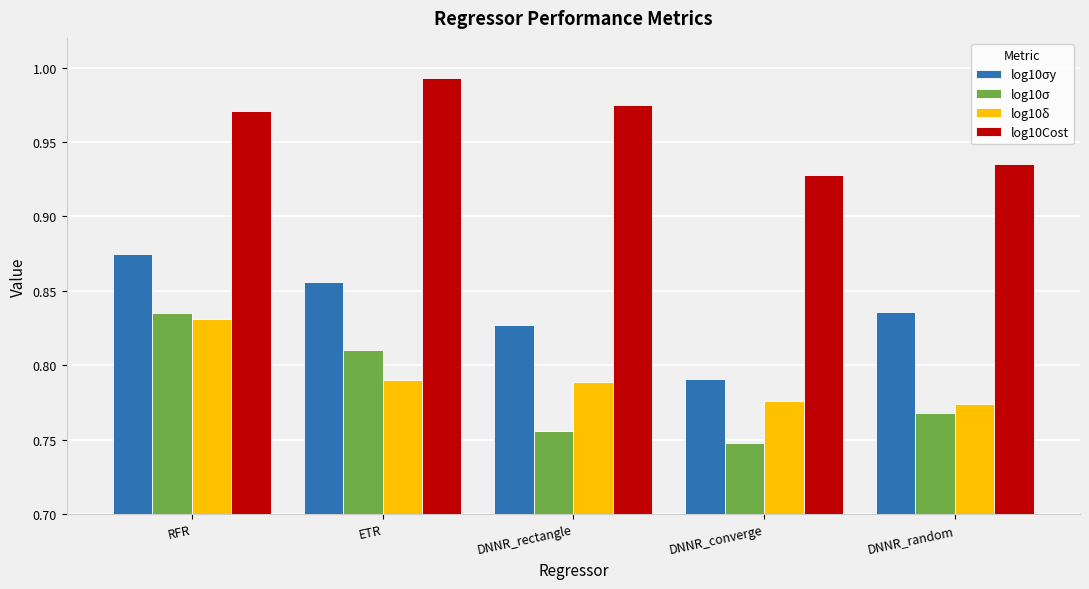

At which label does log10σy reach its minimum?

DNNR_converge